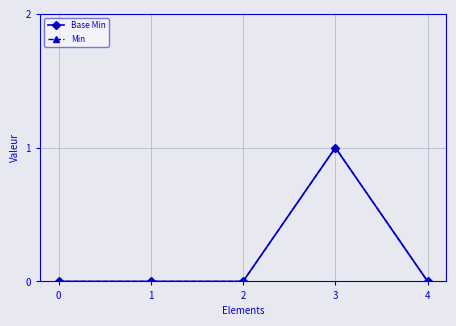

Is this an area chart (filled region under the line)?

No